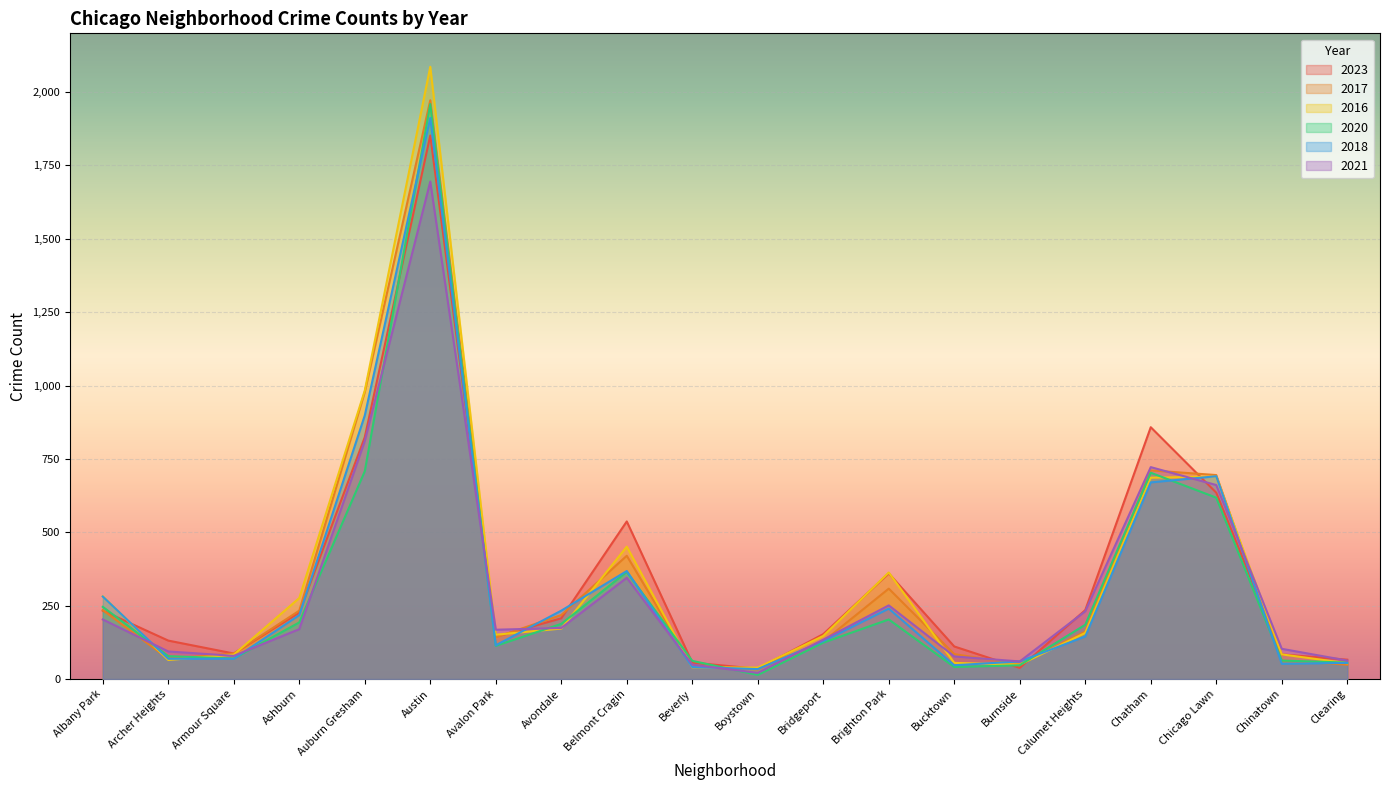

The 2016 series shows 2086 at Austin. True or false?

True